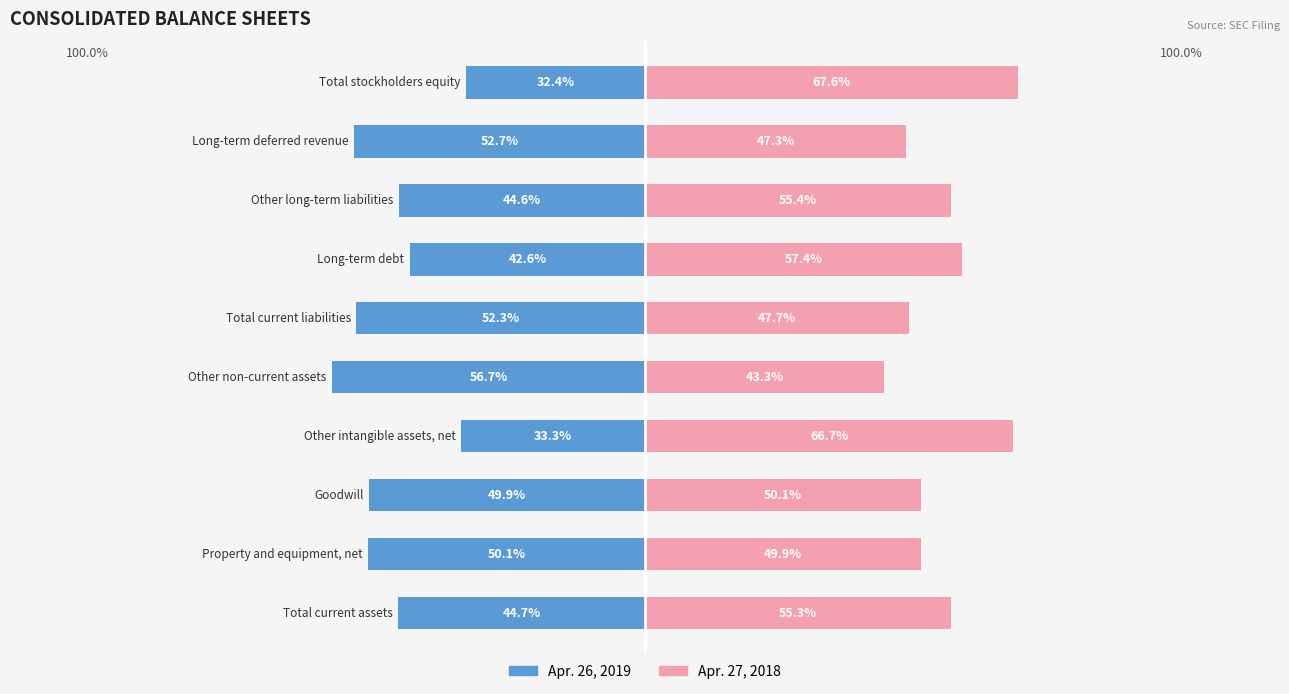

Which series has the largest total across all categories?

Apr. 27, 2018